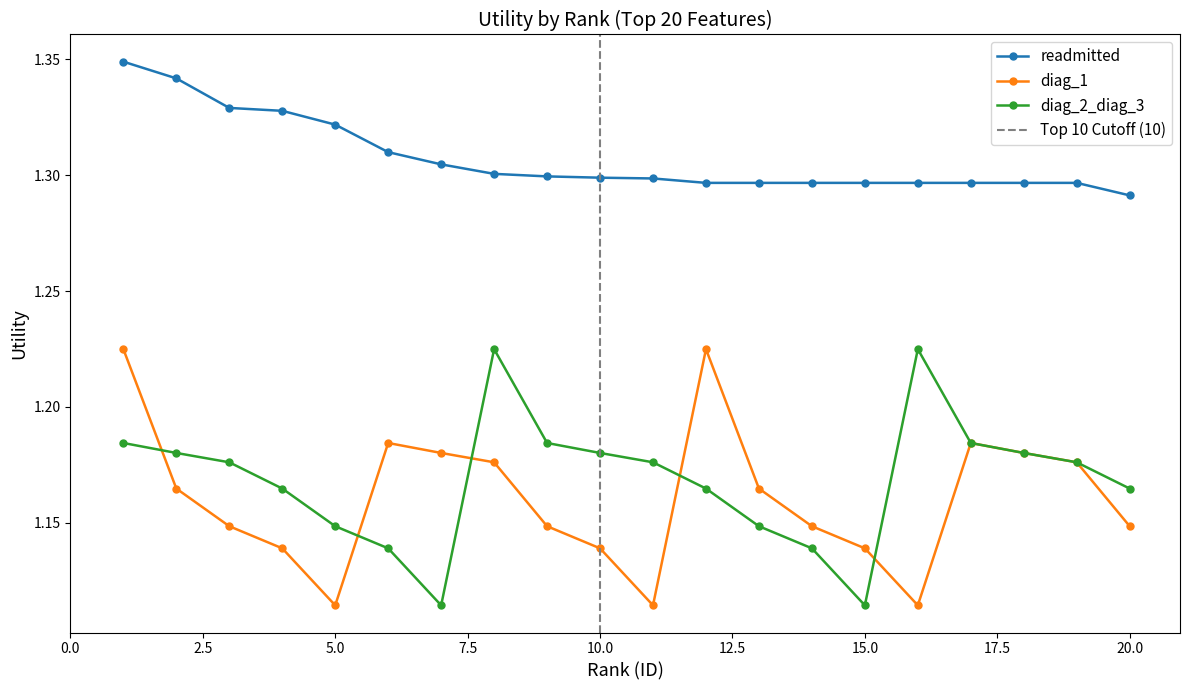

True or false: diag_2_diag_3 and readmitted cross at least once.

False